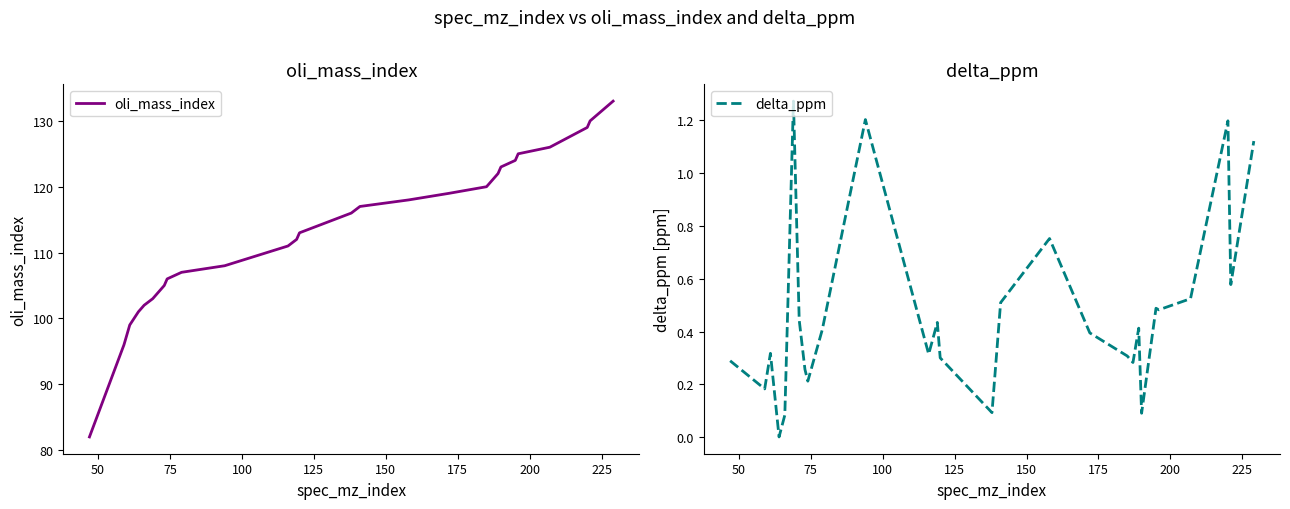

Is it true that oli_mass_index equals 196.3 at 23?

False